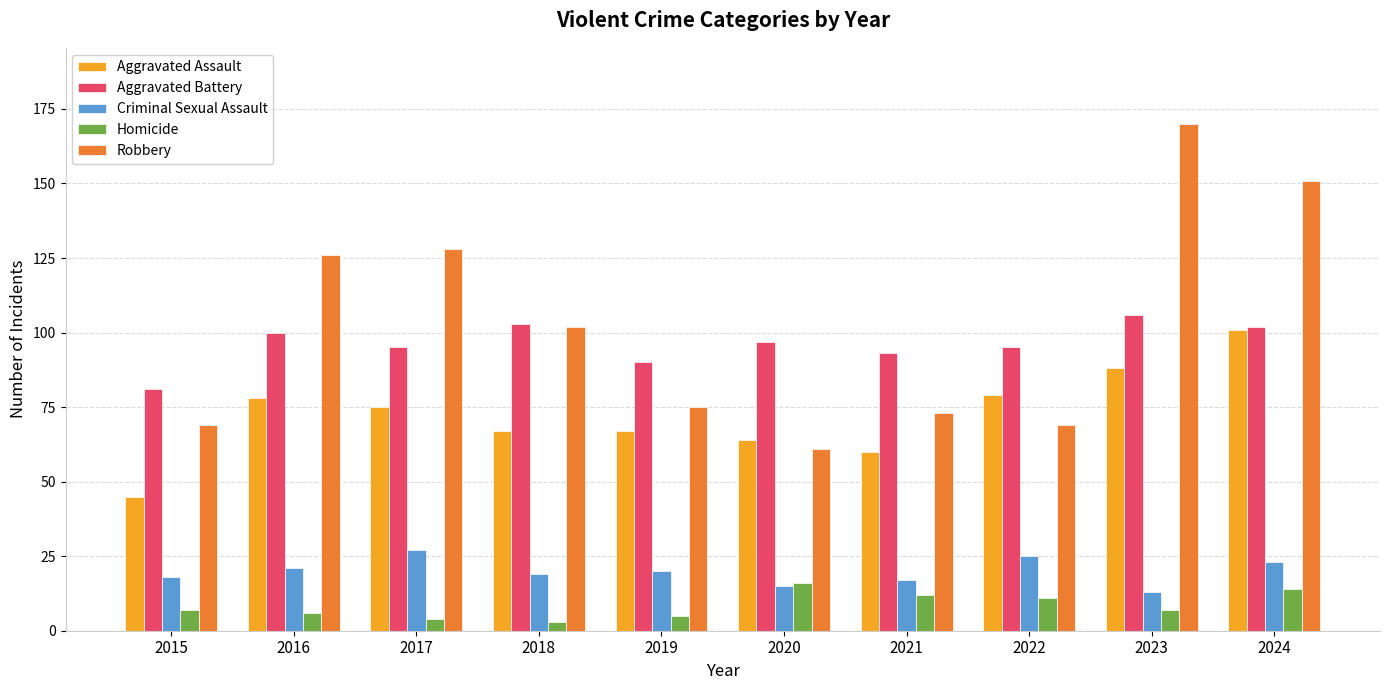

What is the total value across all series at 2021?

255